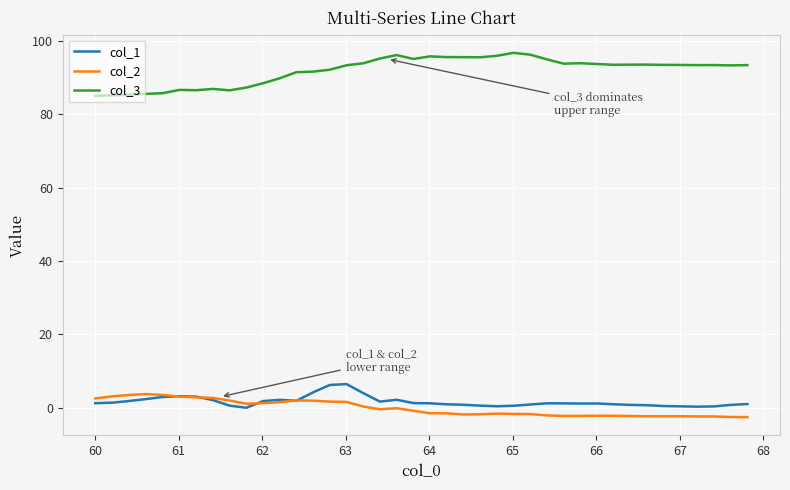

What is the minimum value for col_3?

85.0